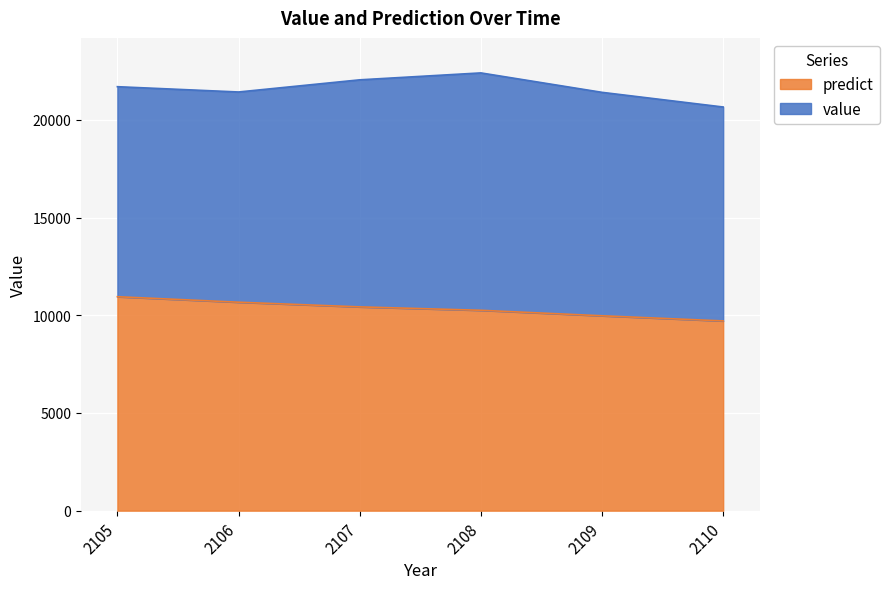

What is the average value?

10332.1